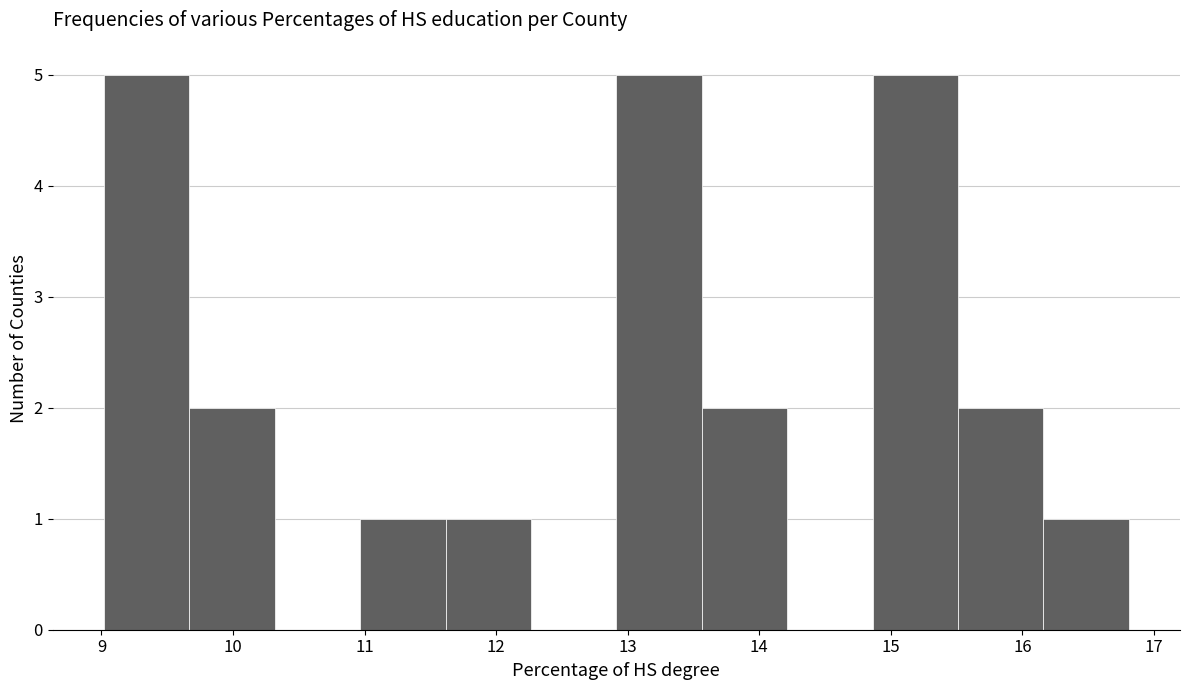

What is the height of the bar covering 9.7 to 10.3 on the x-axis? Neither the bar edges nor the heights are printed on the chart, so give them approximately, as read against the axes.

2